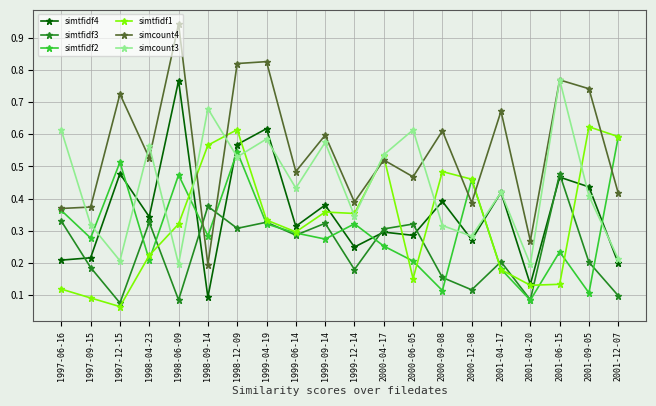

Which series changed the most between 1997-12-15 and 1999-09-14?

simcount3